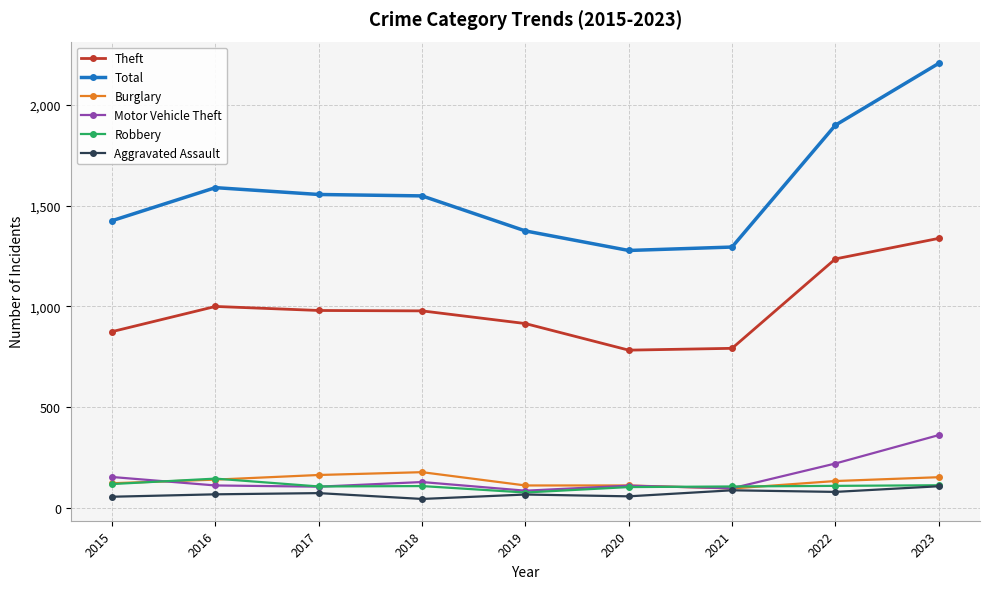

What is the maximum value shown in the chart?

2206